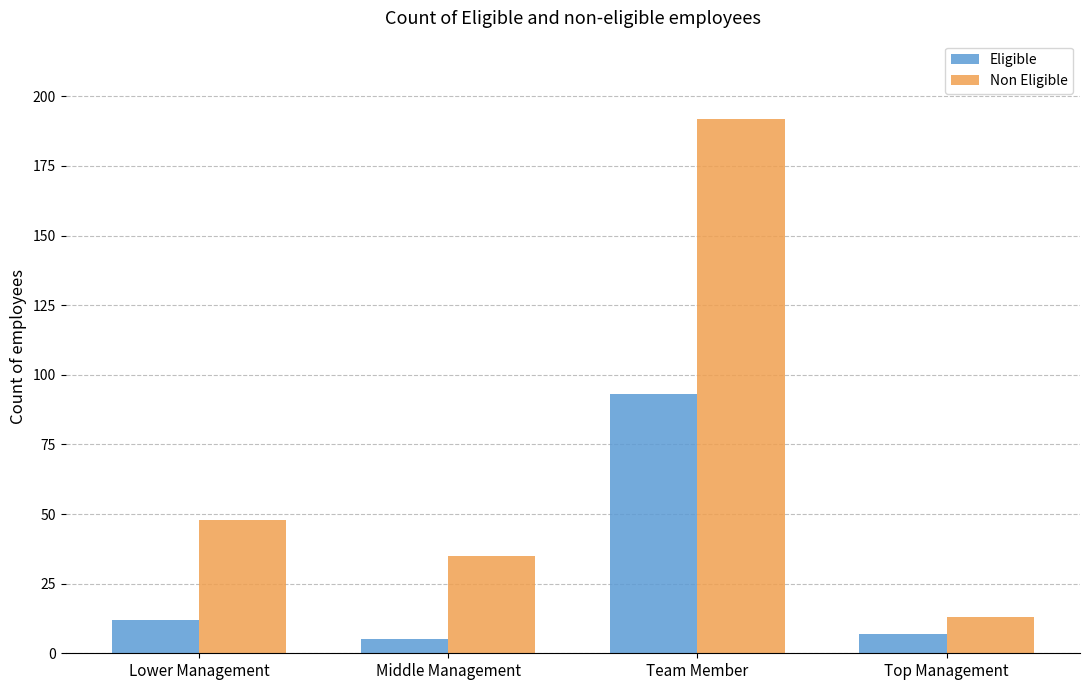

Reading right to left, list all the values displayed in this chart.

Eligible: Top Management=7	Team Member=93	Middle Management=5	Lower Management=12
Non Eligible: Top Management=13	Team Member=192	Middle Management=35	Lower Management=48